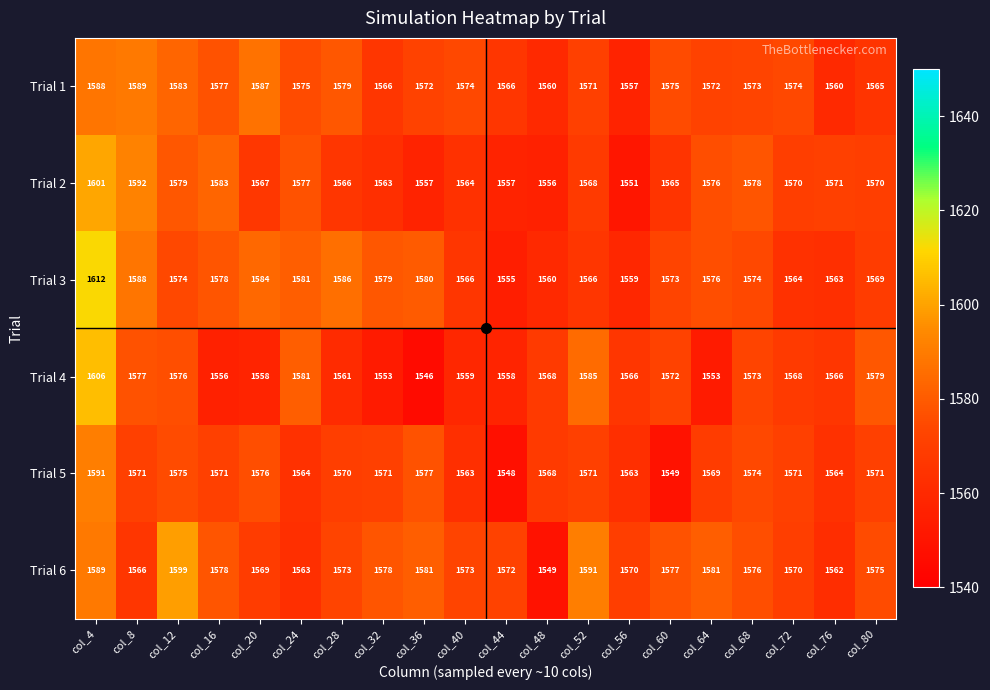

What is the approximate value of Trial 5 at col_4?

1591